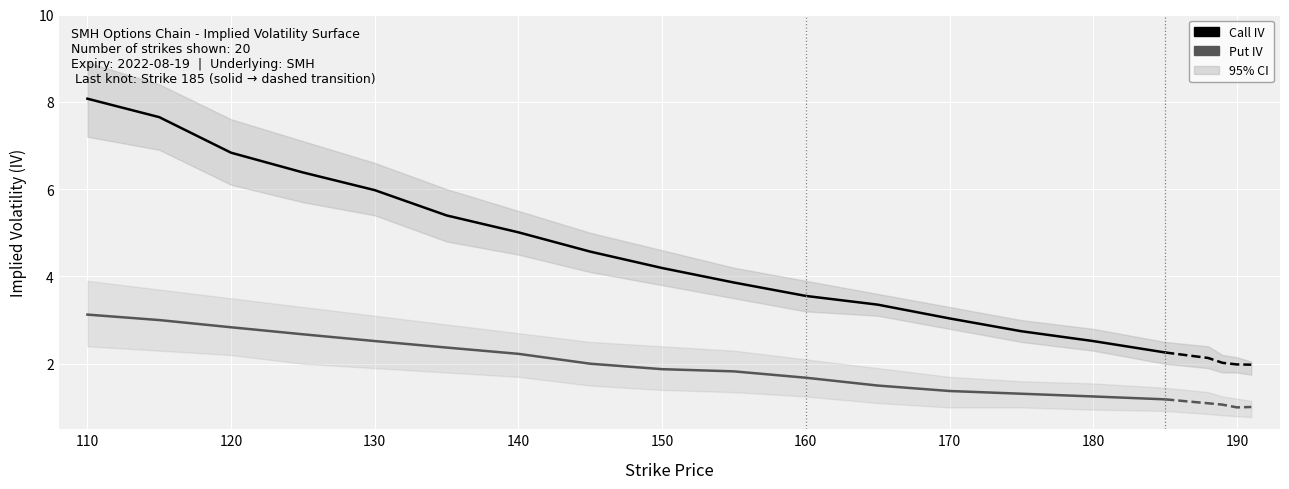

True or false: Put IV has a value of 5.4 at 110.

False